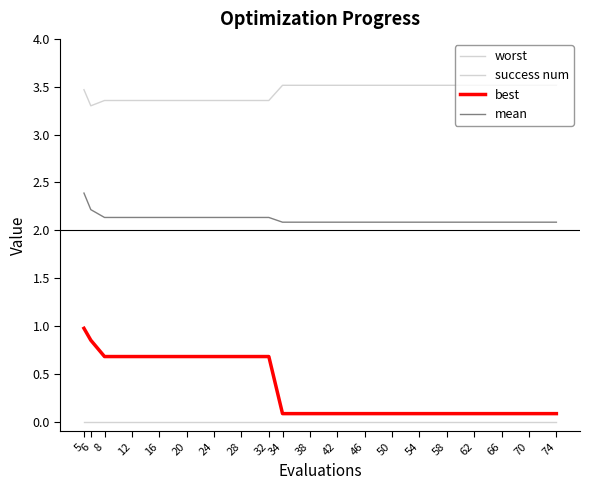

Does the chart have visible grid lines?

No